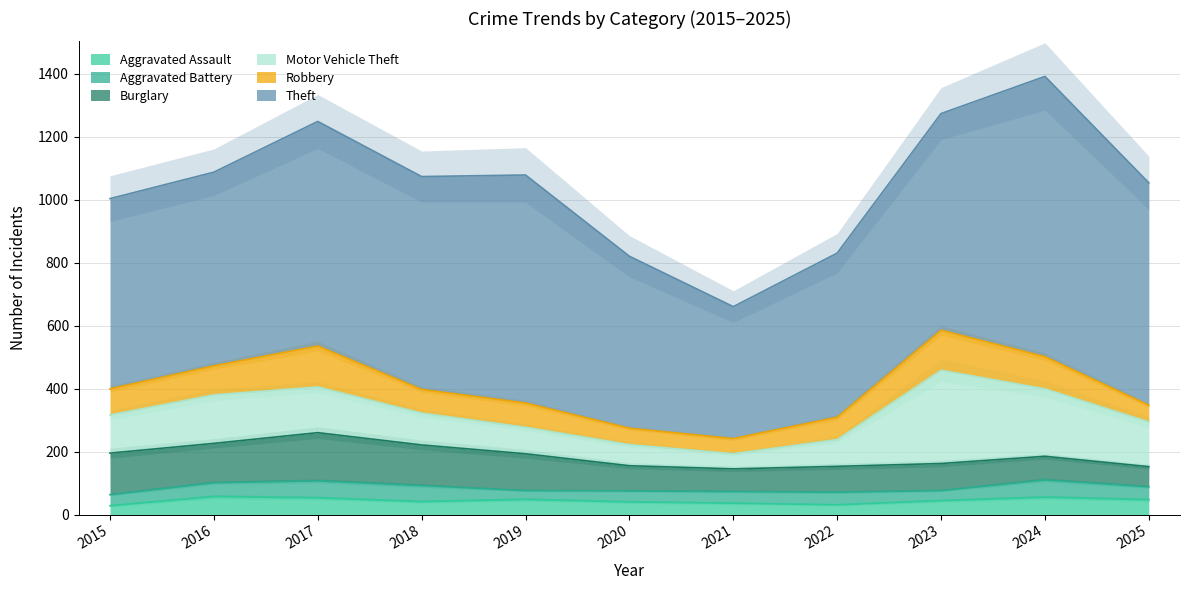

Which category has the highest value in the Aggravated Assault series?

2016